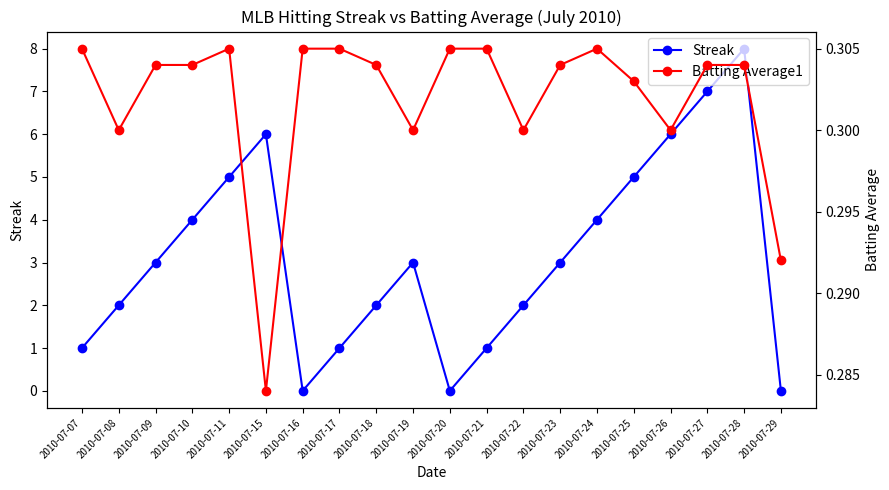

List the series in order of their overall mean, highest first.

Streak, Batting Average1